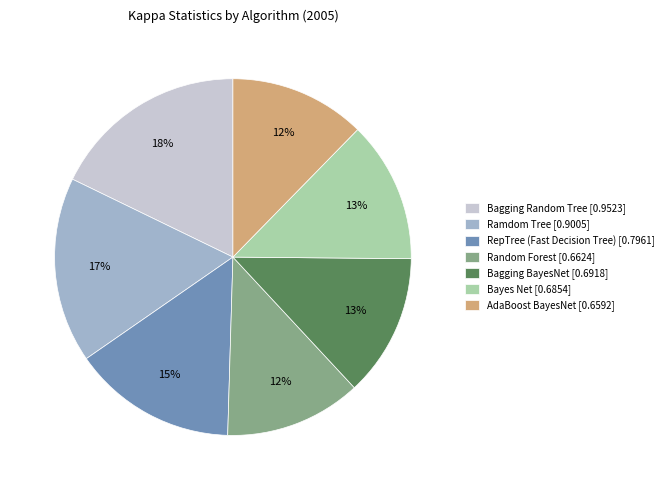

Combined, do AdaBoost BayesNet [0.6592] and Bagging Random Tree [0.9523] account for over 50%?

No